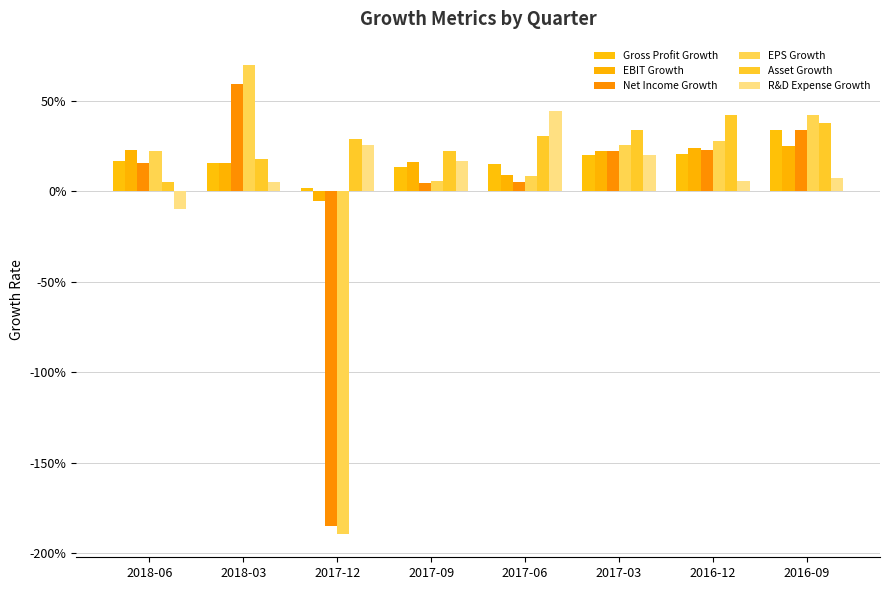

What is the minimum value shown in the chart?

-1.9